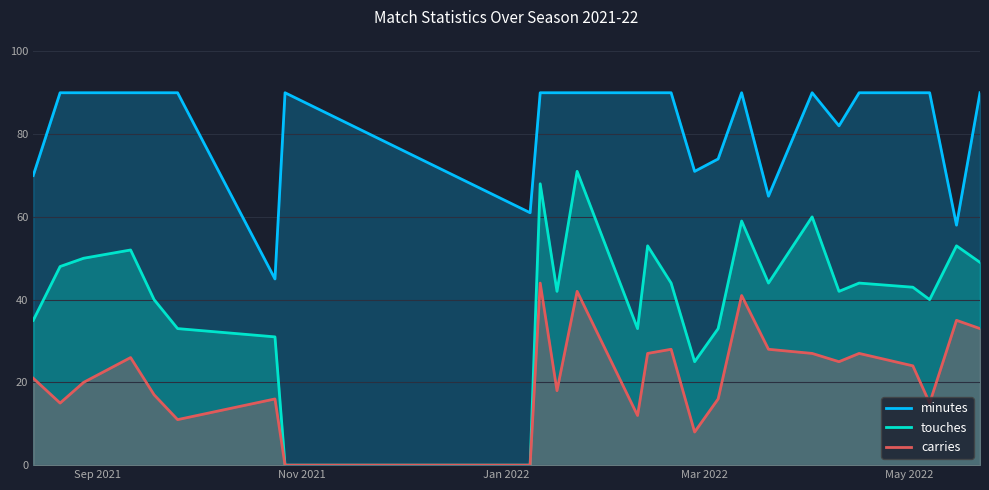

Which series has the largest range (max minus min)?

touches